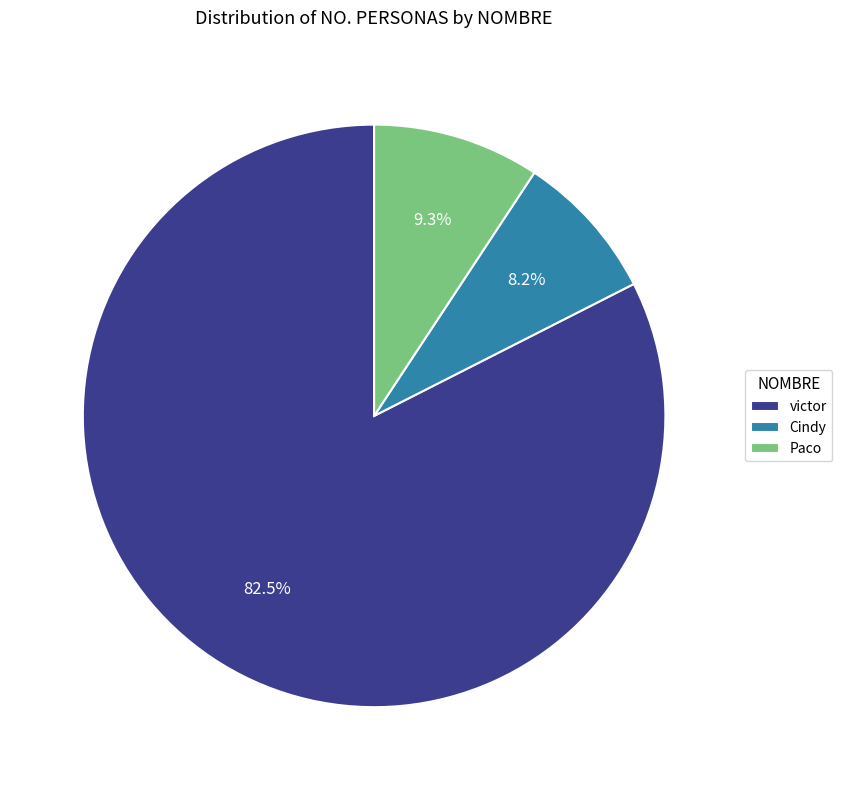

How many slices are in this pie chart?

3